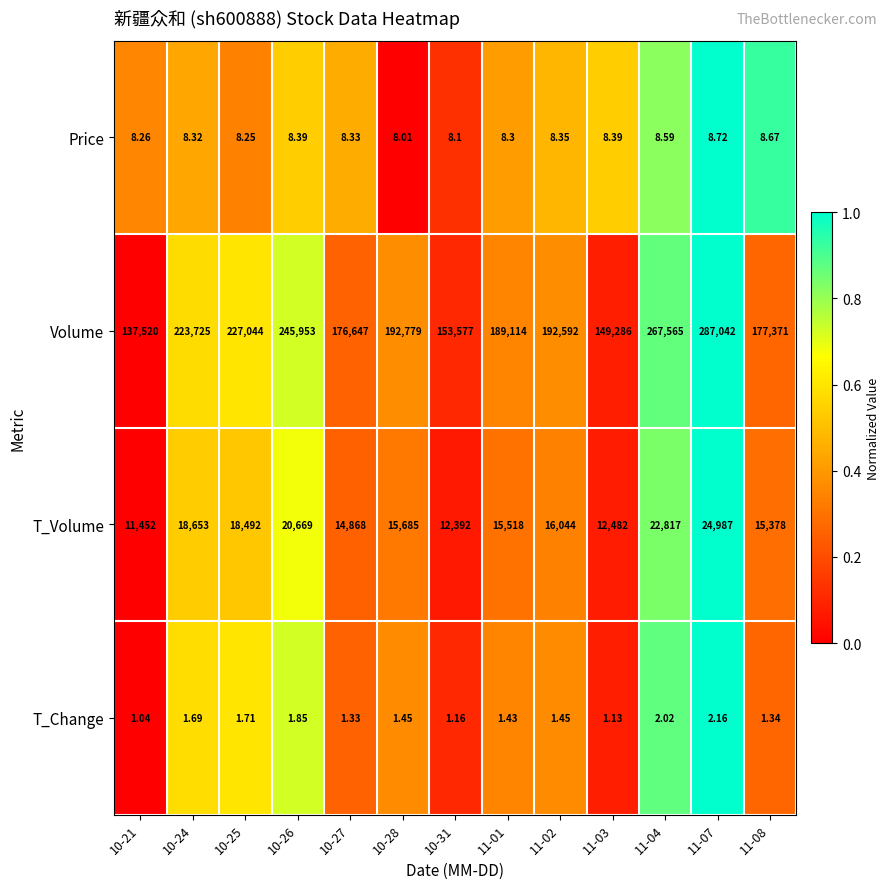

Which category has the lowest value across all series?

10-21